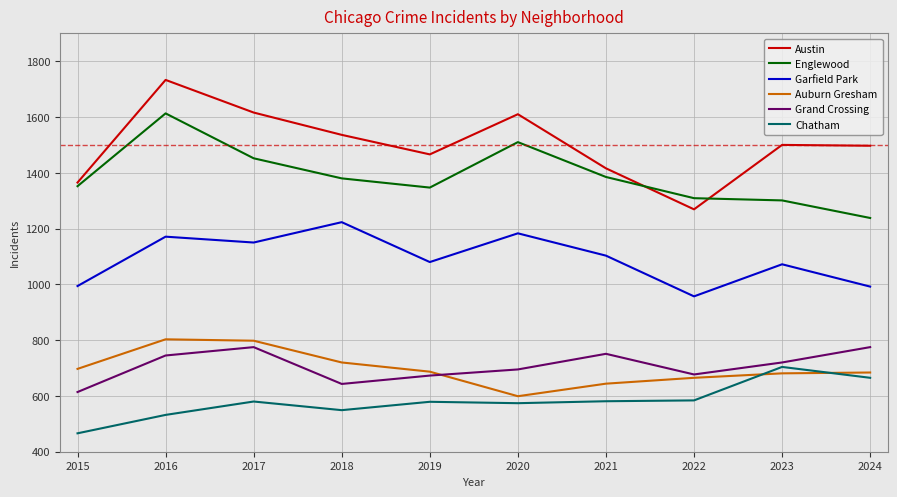

True or false: Auburn Gresham and Englewood intersect in this chart.

False